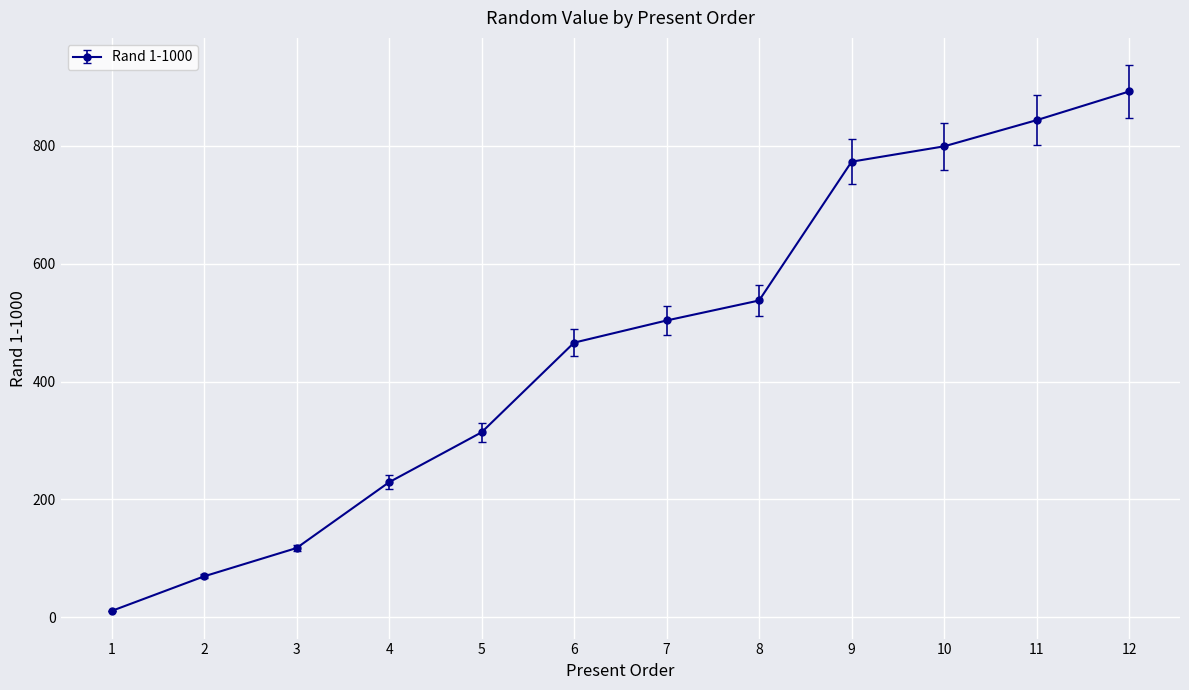

Rank the categories by value from lowest to highest.

1, 2, 3, 4, 5, 6, 7, 8, 9, 10, 11, 12